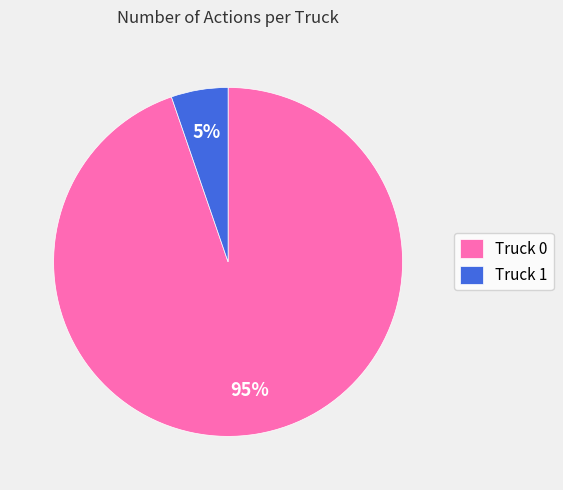

Do Truck 0 and Truck 1 together represent more than half of the pie?

Yes